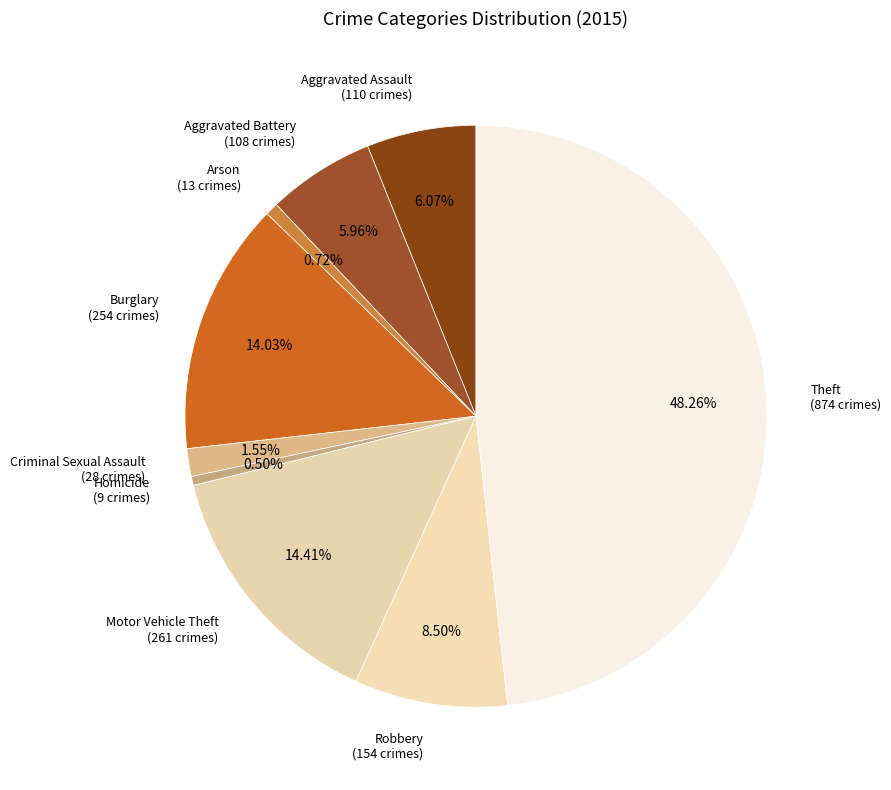

The Theft slice represents 48% of the pie. True or false?

True